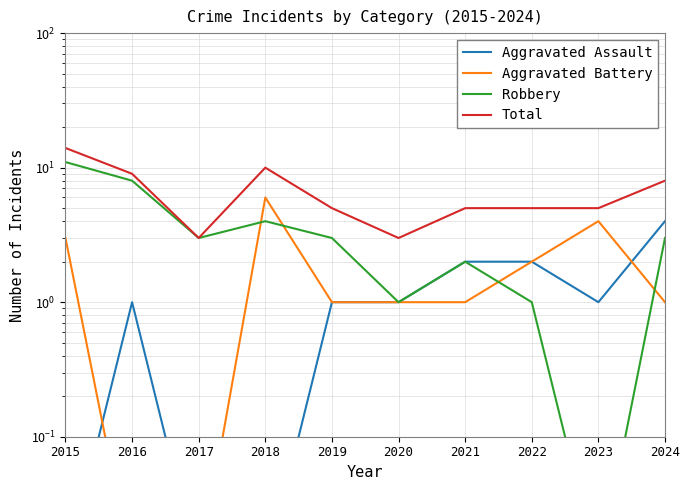

The value of Aggravated Battery at 2024 is 1.0. True or false?

True